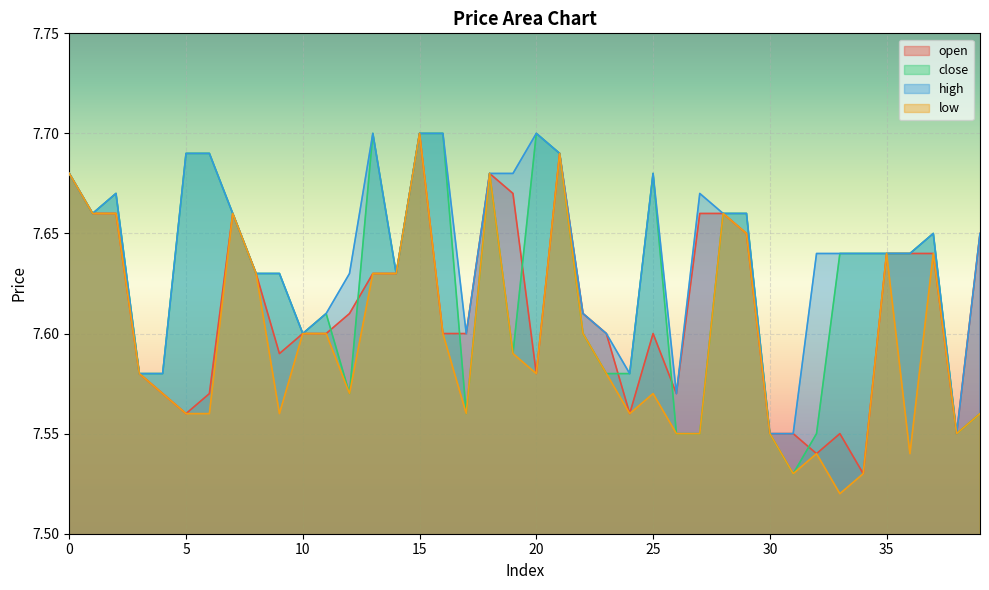

Reading right to left, transcribe all the data shown in this chart.

open: 7.7	7.5	7.6	7.6	7.6	7.5	7.5	7.5	7.5	7.5	7.7	7.7	7.7	7.6	7.6	7.6	7.6	7.6	7.7	7.6	7.7	7.7	7.6	7.6	7.7	7.6	7.6	7.6	7.6	7.6	7.6	7.6	7.7	7.6	7.6	7.6	7.6	7.7	7.7	7.7
close: 7.6	7.5	7.7	7.6	7.6	7.6	7.6	7.5	7.5	7.5	7.7	7.7	7.5	7.5	7.7	7.6	7.6	7.6	7.7	7.7	7.6	7.7	7.6	7.7	7.7	7.6	7.7	7.6	7.6	7.6	7.6	7.6	7.7	7.7	7.7	7.6	7.6	7.7	7.7	7.7
high: 7.7	7.5	7.7	7.6	7.6	7.6	7.6	7.6	7.5	7.5	7.7	7.7	7.7	7.6	7.7	7.6	7.6	7.6	7.7	7.7	7.7	7.7	7.6	7.7	7.7	7.6	7.7	7.6	7.6	7.6	7.6	7.6	7.7	7.7	7.7	7.6	7.6	7.7	7.7	7.7
low: 7.6	7.5	7.6	7.5	7.6	7.5	7.5	7.5	7.5	7.5	7.7	7.7	7.5	7.5	7.6	7.6	7.6	7.6	7.7	7.6	7.6	7.7	7.6	7.6	7.7	7.6	7.6	7.6	7.6	7.6	7.6	7.6	7.7	7.6	7.6	7.6	7.6	7.7	7.7	7.7